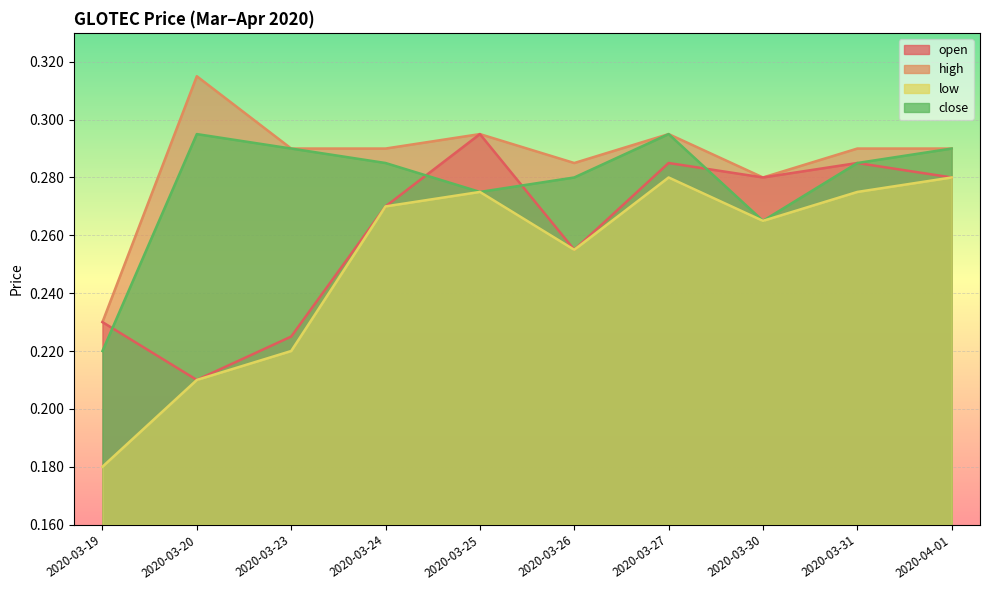

Which label corresponds to the largest value in the chart?

2020-03-20